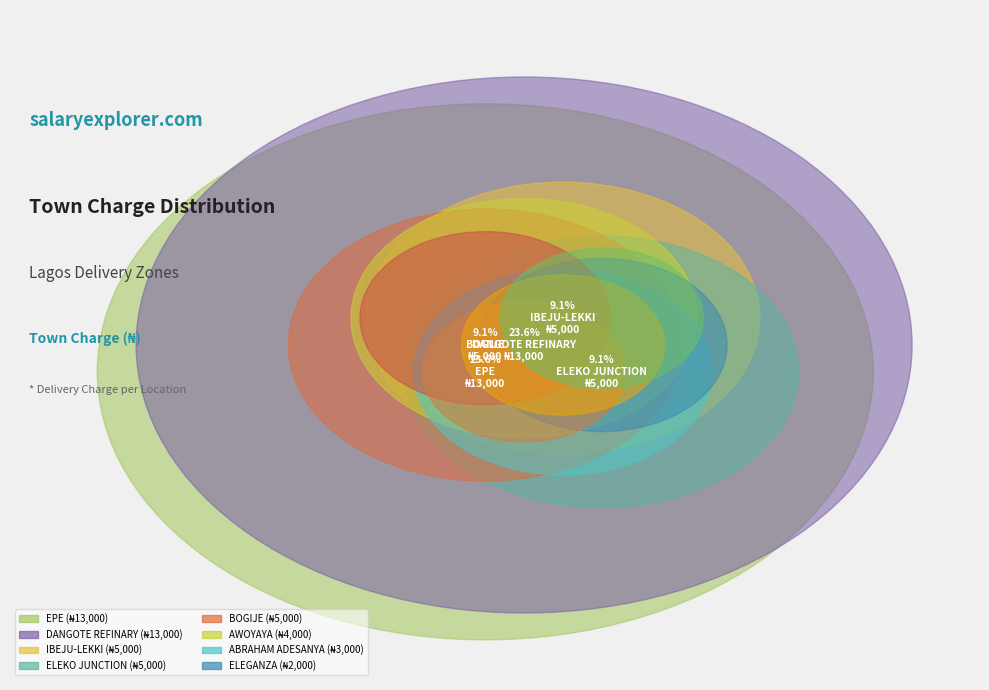

True or false: BOGIJE accounts for 1% of the total.

False